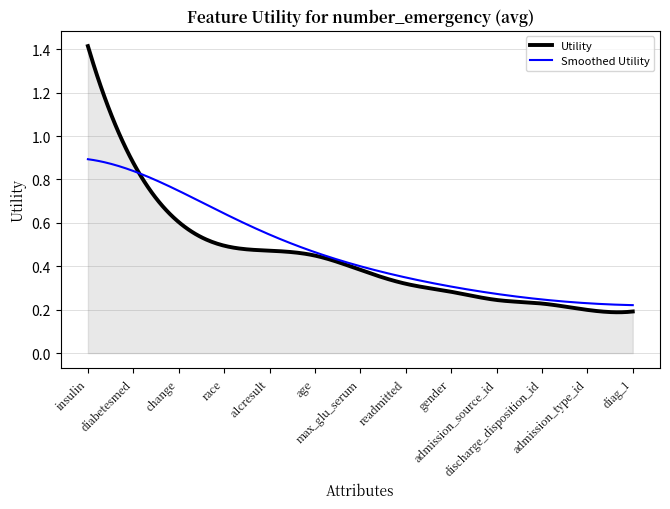

Which series has the largest range (max minus min)?

Utility